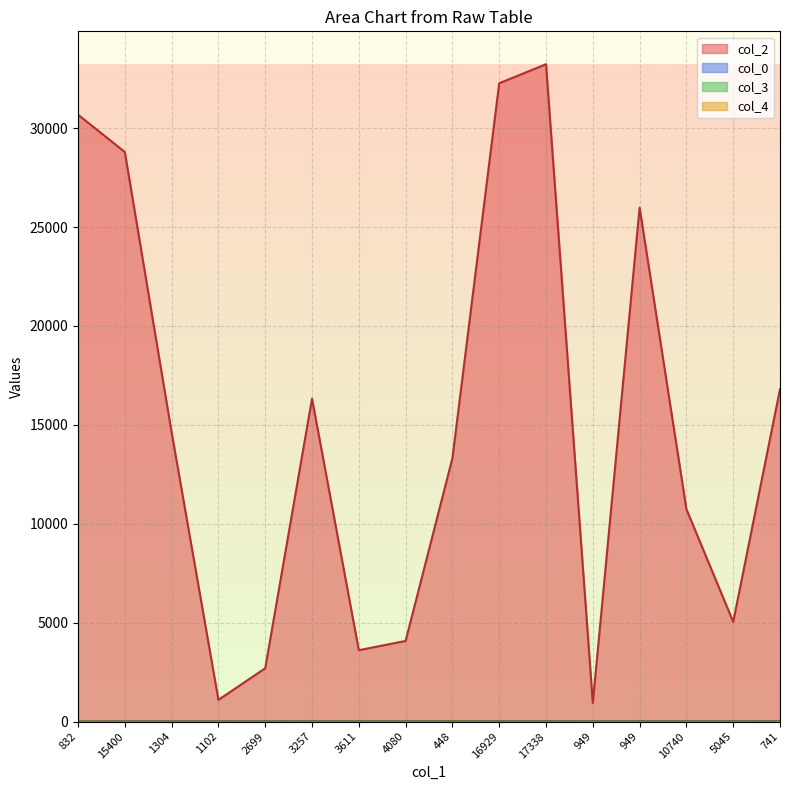

What is the average value of the col_4 series?

0.1